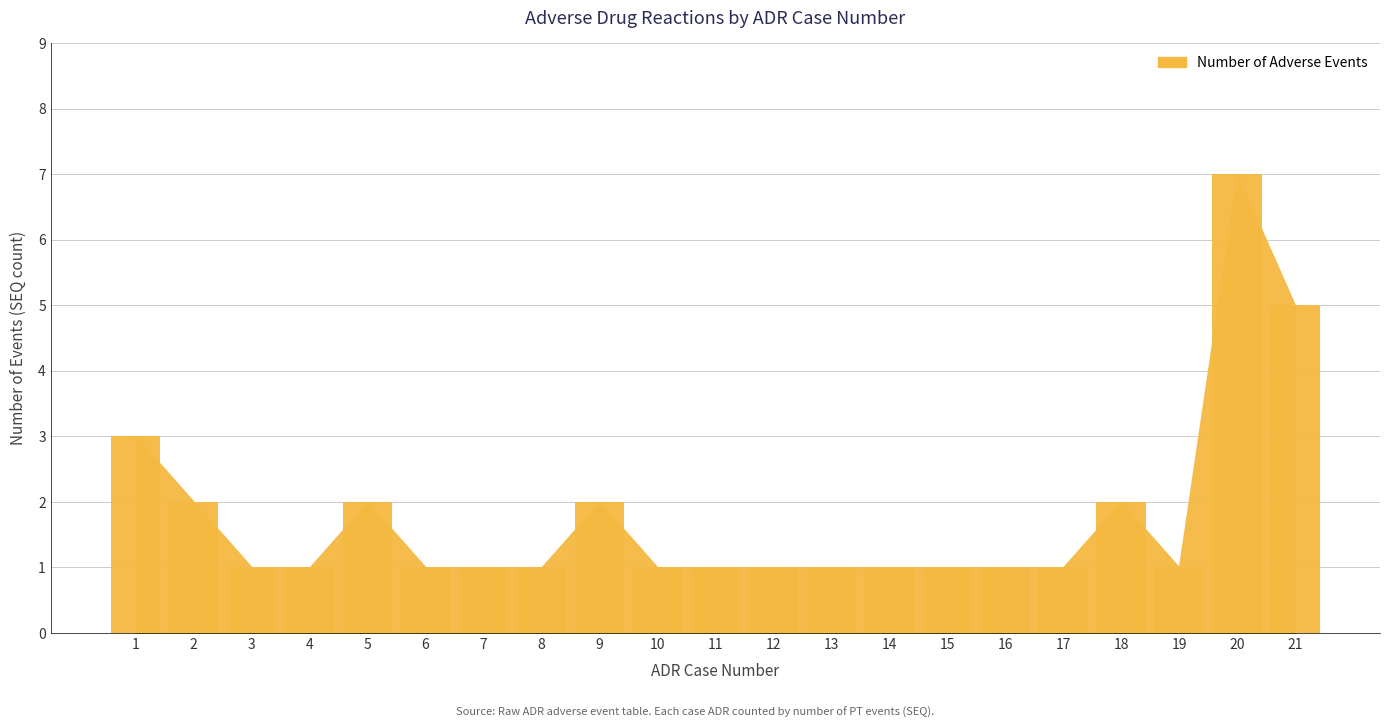

The value at 16 is 2. True or false?

False